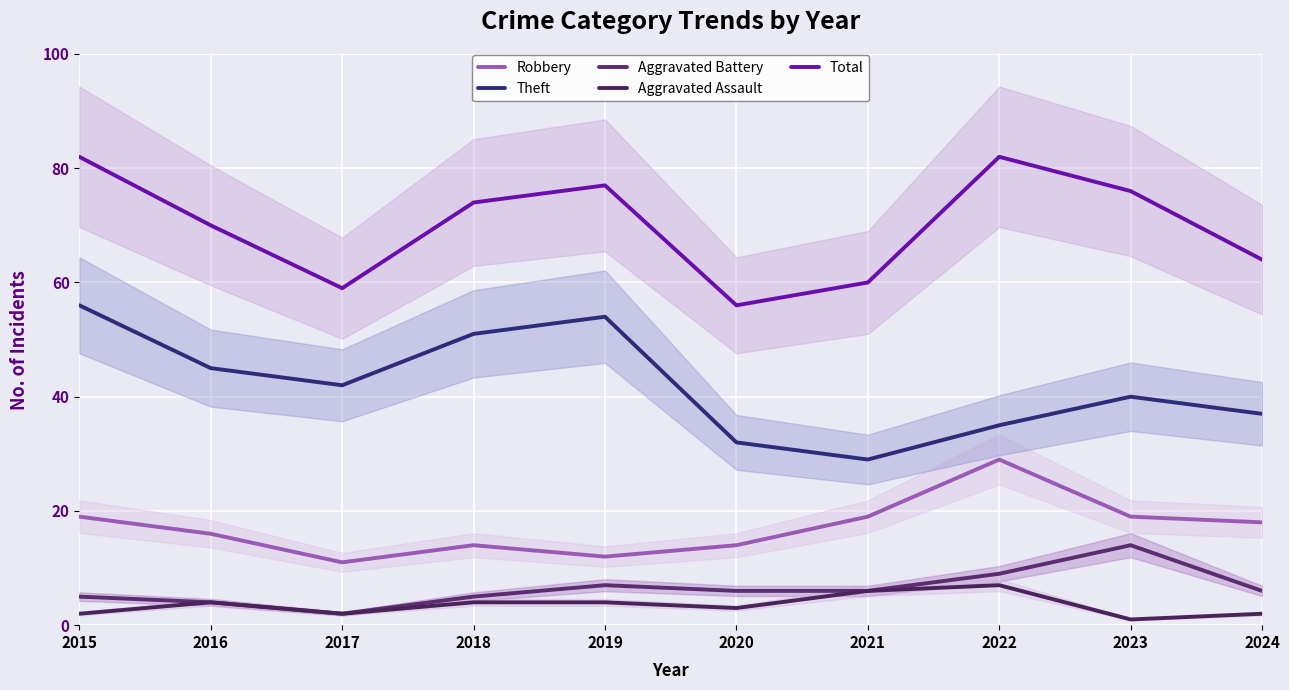

How many categories are shown in the chart?

10